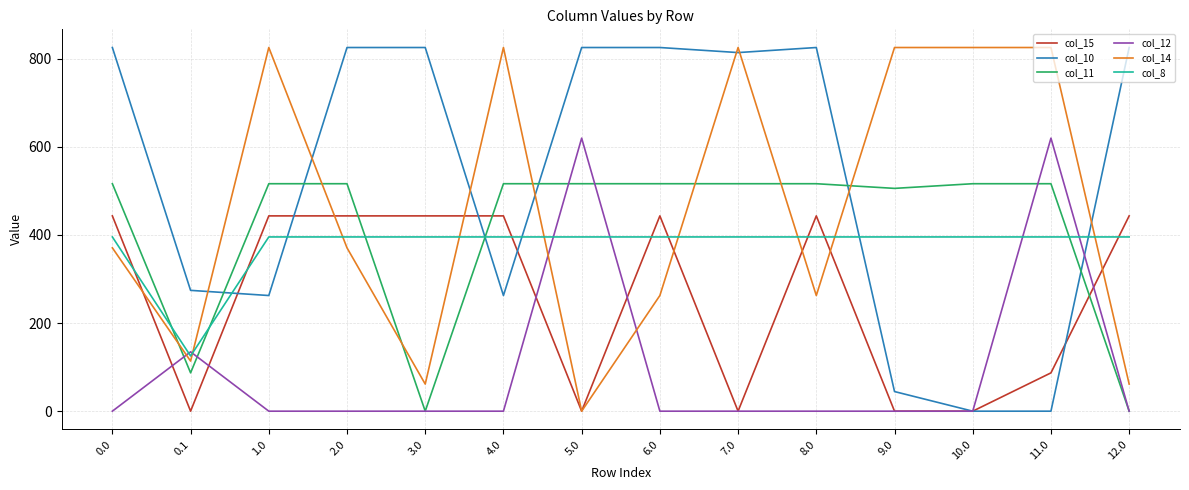

What is the total value across all series at 9.0?

1770.2